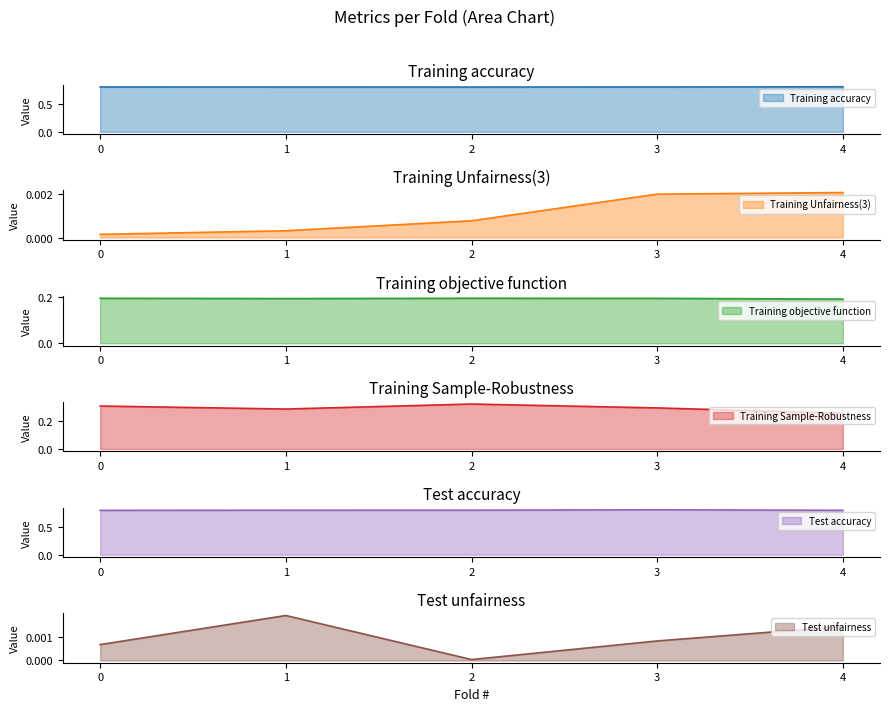

True or false: Training objective function and Training accuracy cross at least once.

False